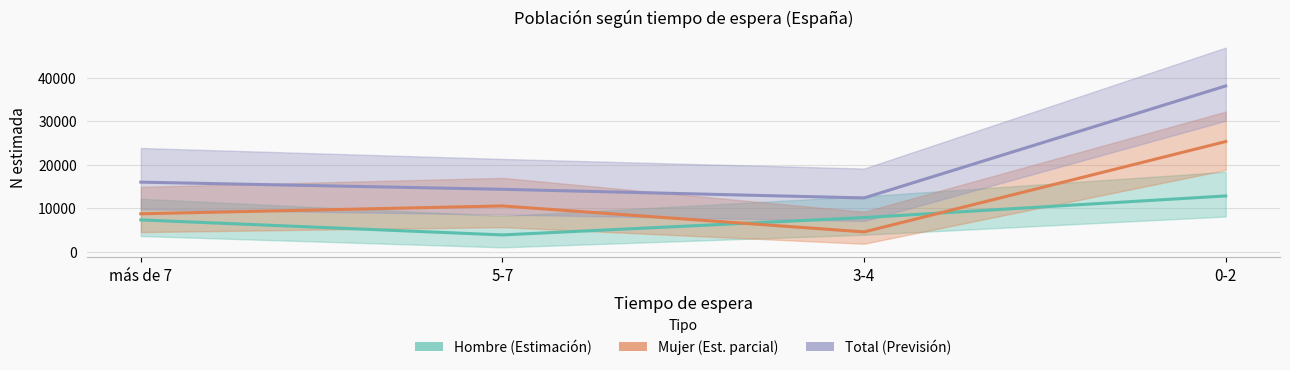

What is the total value across all series at 5-7?

28641